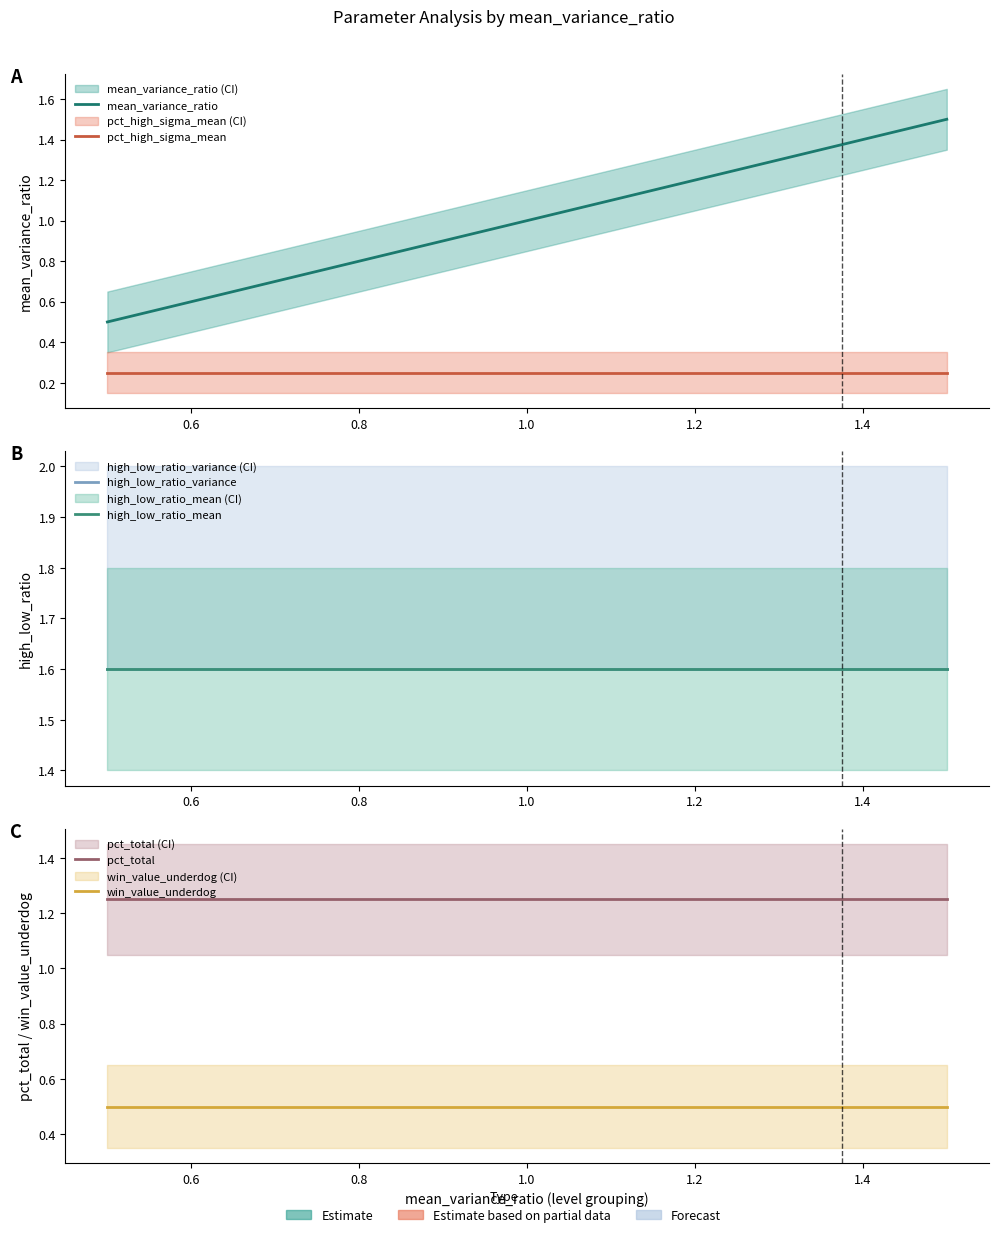

Between 1.2 and 0.8, which is larger?

1.2